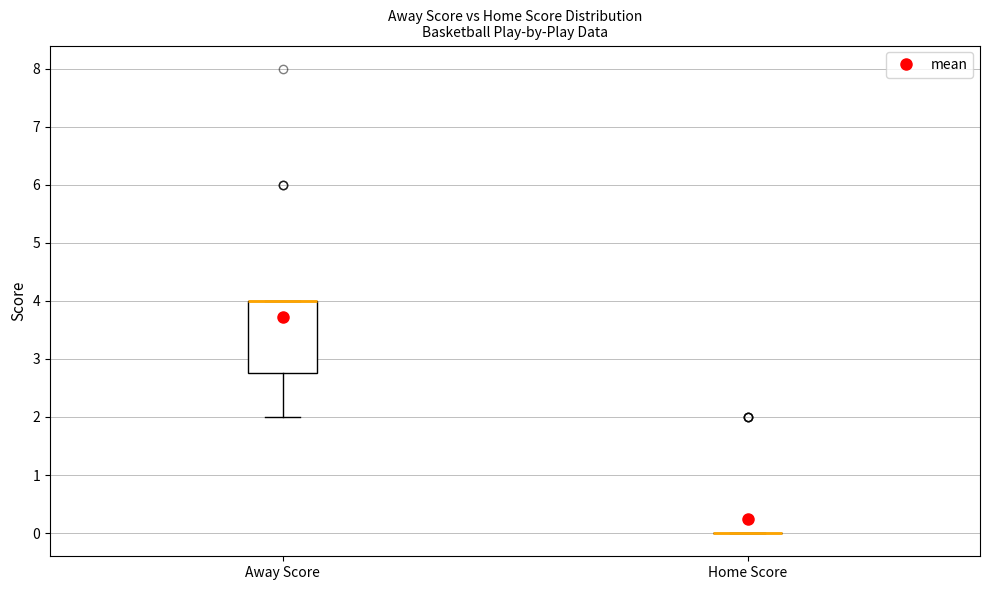

Comparing the boxes themselves (not the whiskers), which one is the tallest?

Away Score